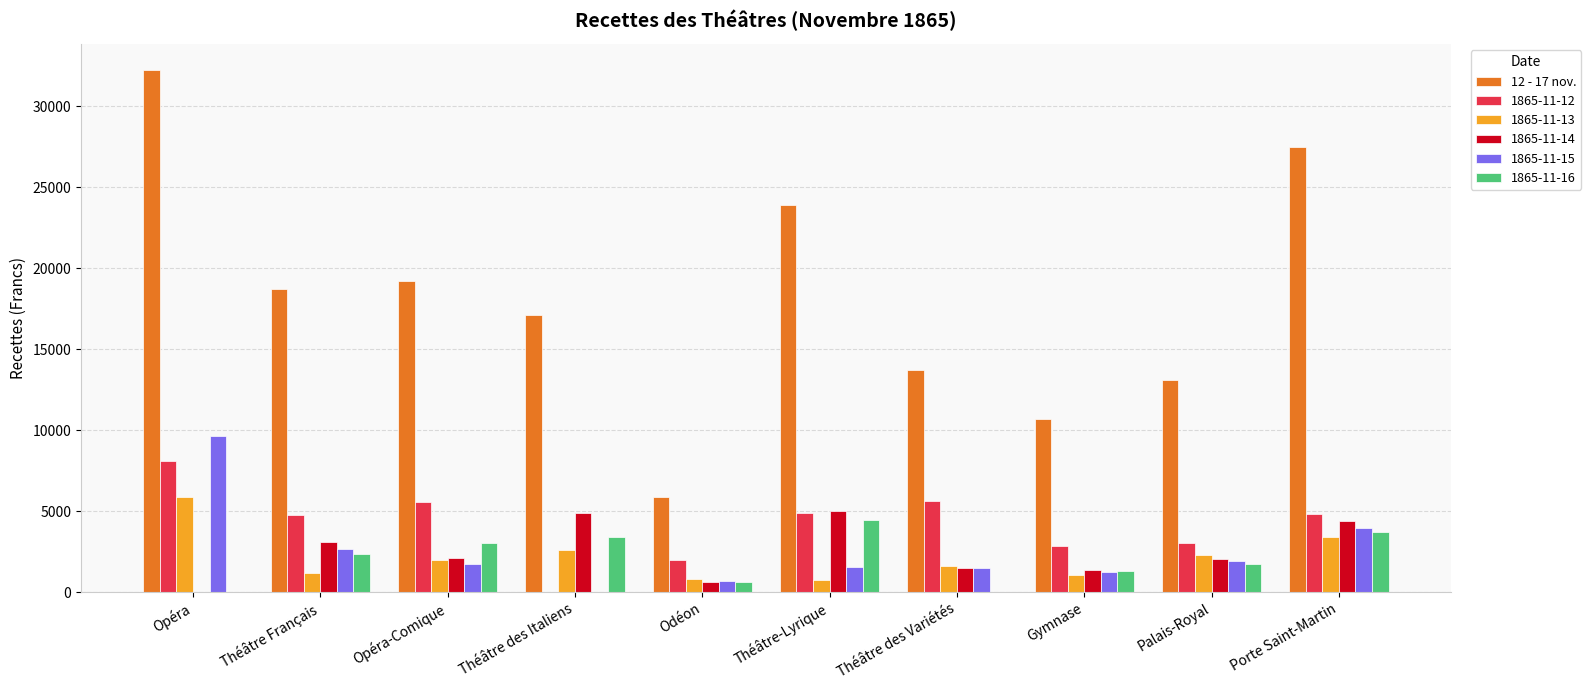

Does the chart contain stacked bars?

No